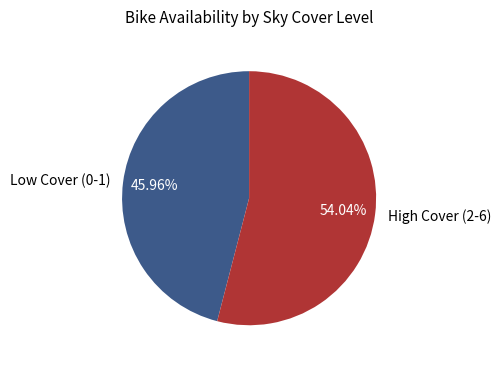

Combined, do Low Cover (0-1) and High Cover (2-6) account for over 50%?

Yes